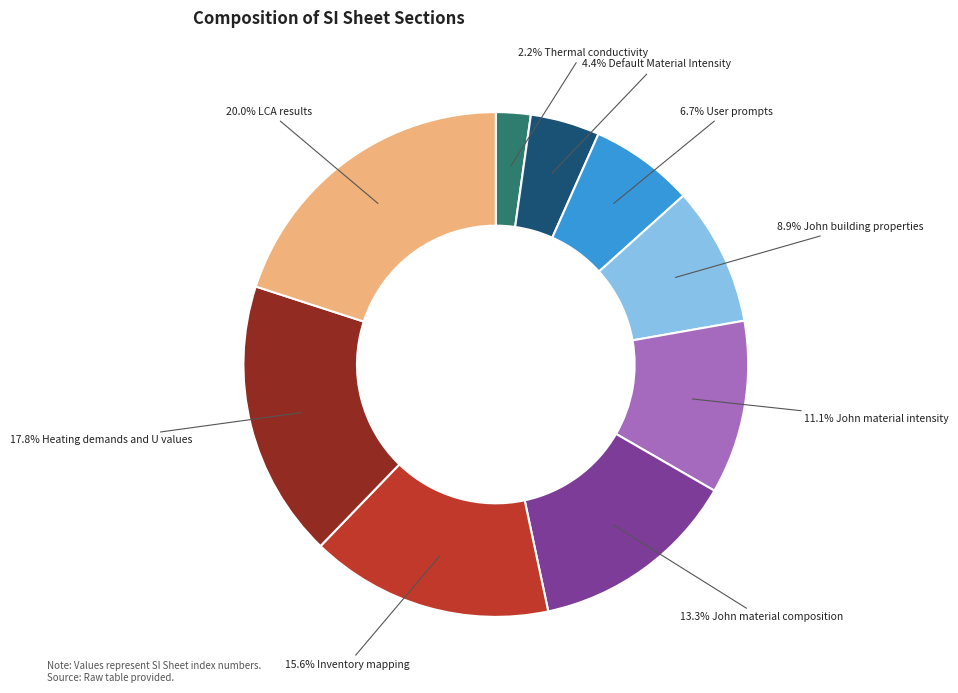

Is there a majority slice in this chart?

No